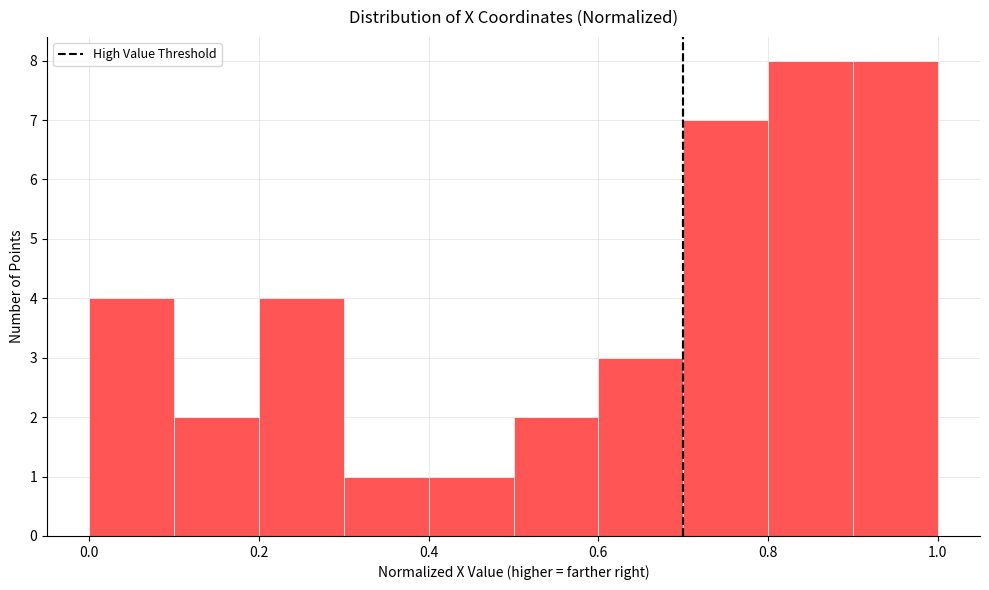

How tall is the bar that spans 0.7 to 0.8 on the x-axis? The values are not printed on the chart, so give them approximately, as read against the axis.

7